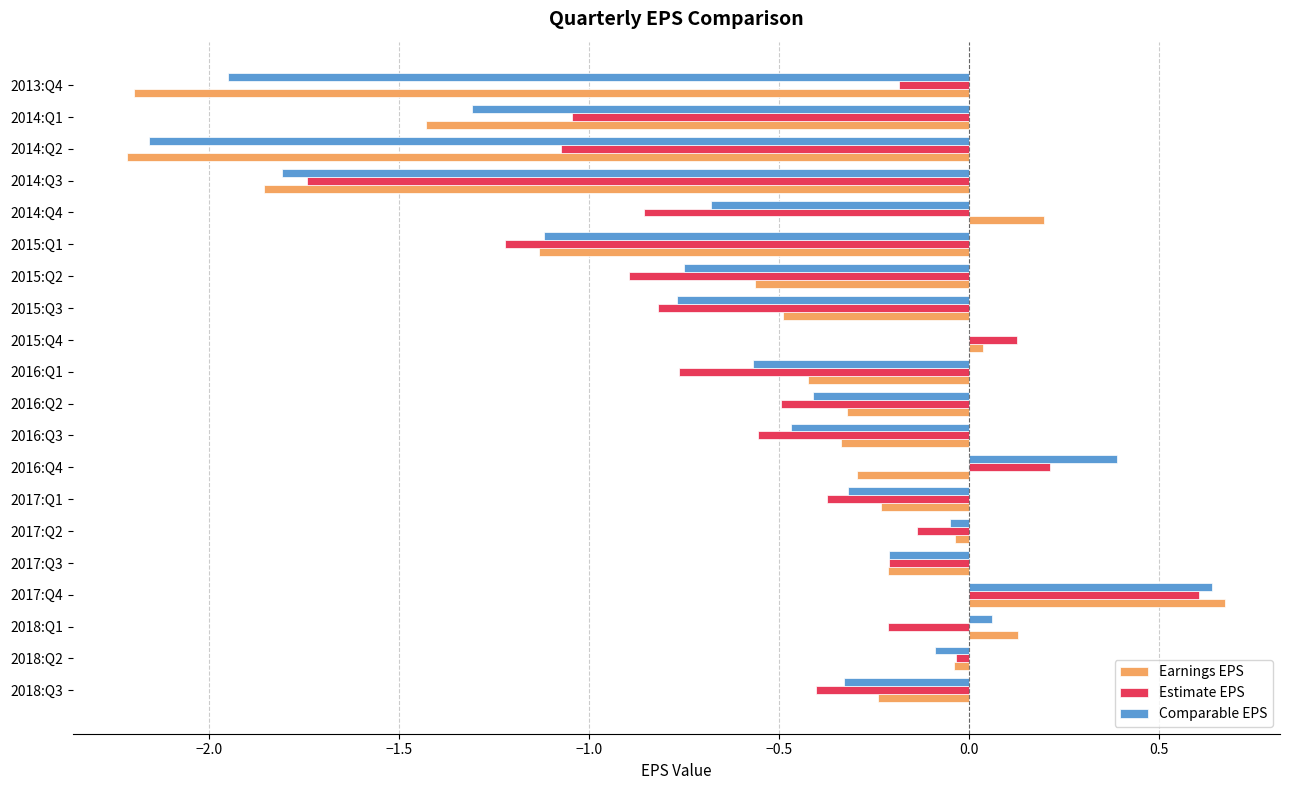

Is the value of Earnings EPS at 2013:Q4 greater than the value of Comparable EPS at 2015:Q3?

No